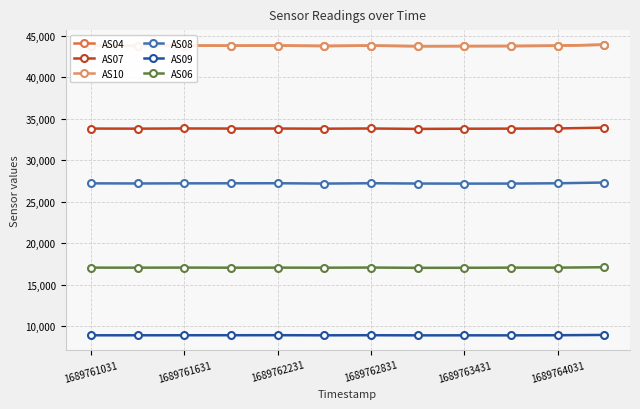

What is the value of the AS09 point at the 8th from the left?

8926